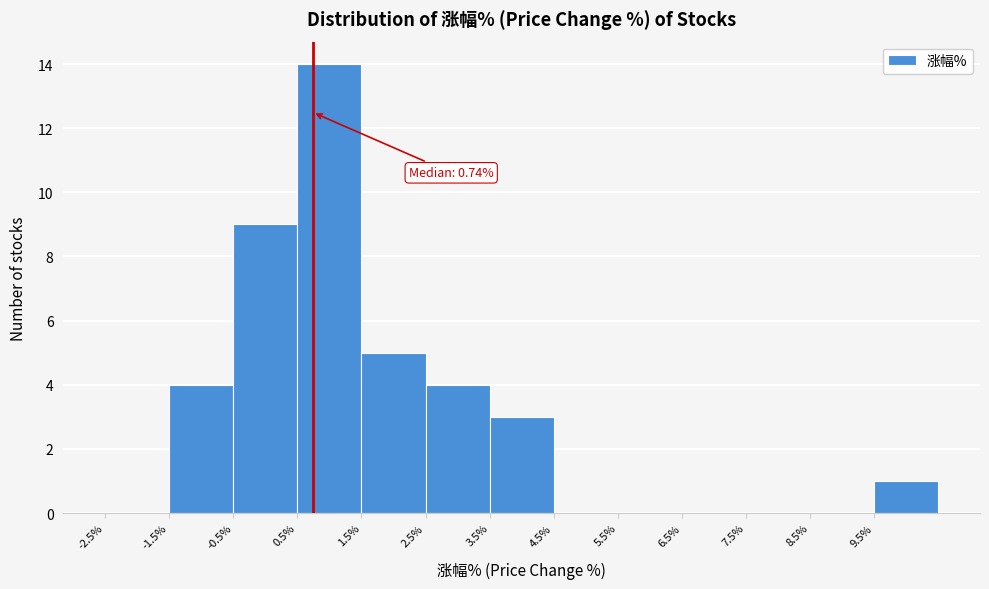

Over which range of the x-axis is the bar tallest?

0.5 to 1.5